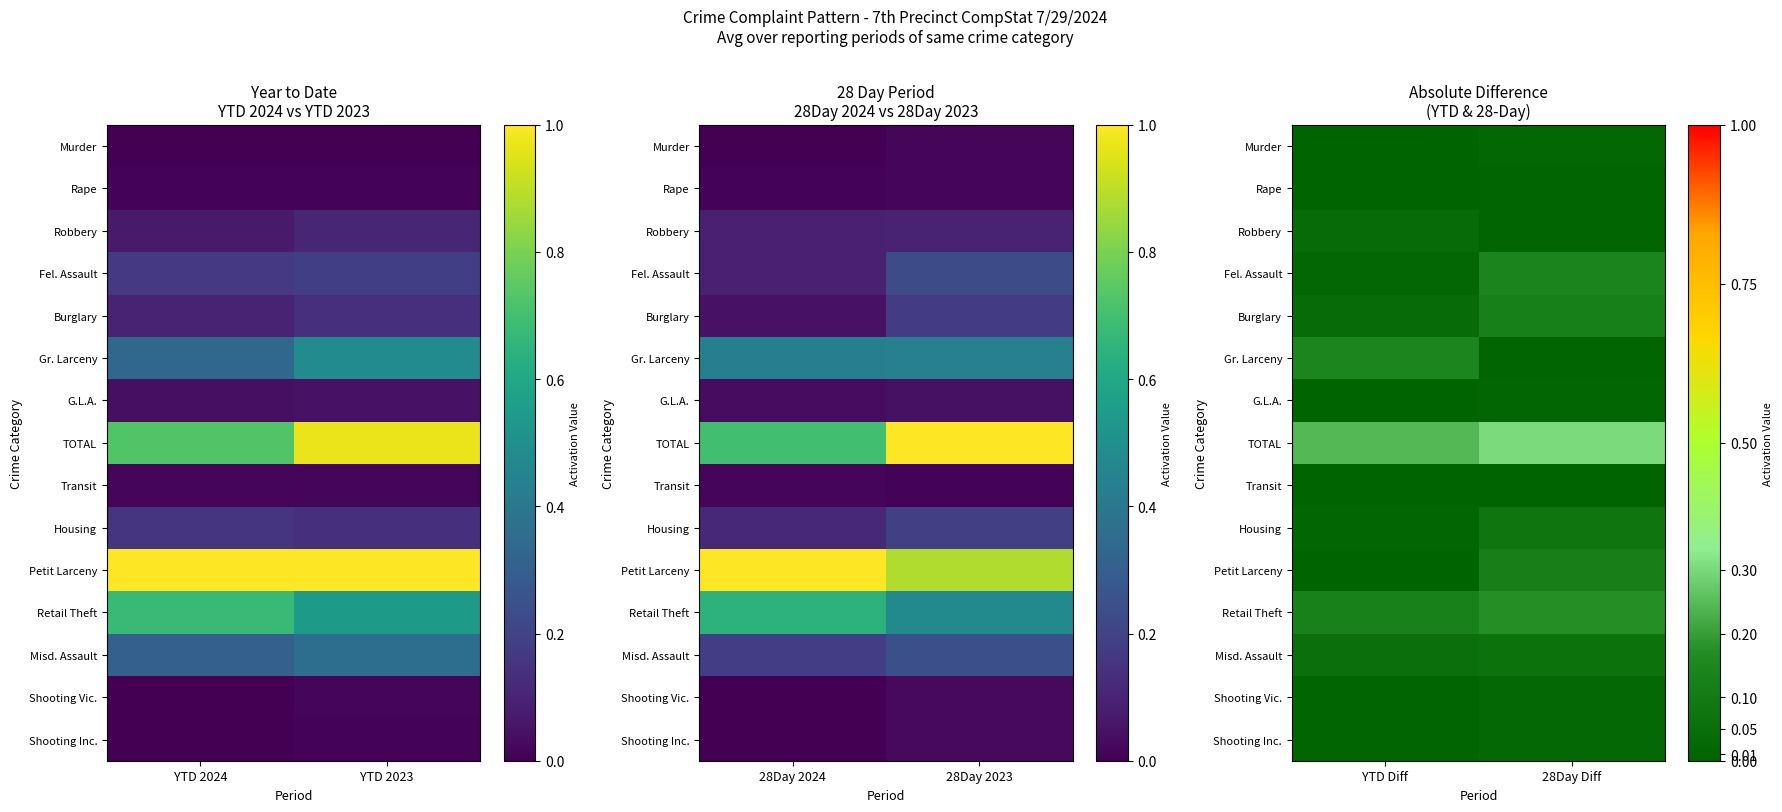

Is it true that Transit equals 0.0 at 28Day Diff?

True